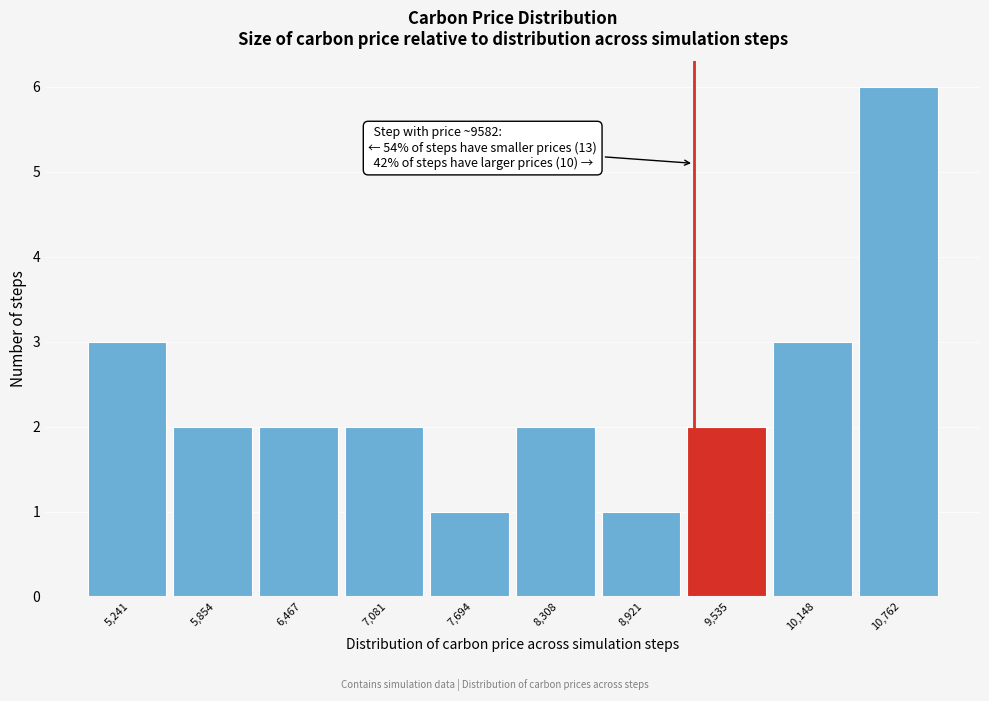

Reading left to right, what are all the values shown in this chart?

5,241=3	5,854=2	6,467=2	7,081=2	7,694=1	8,308=2	8,921=1	9,535=2	10,148=3	10,762=6